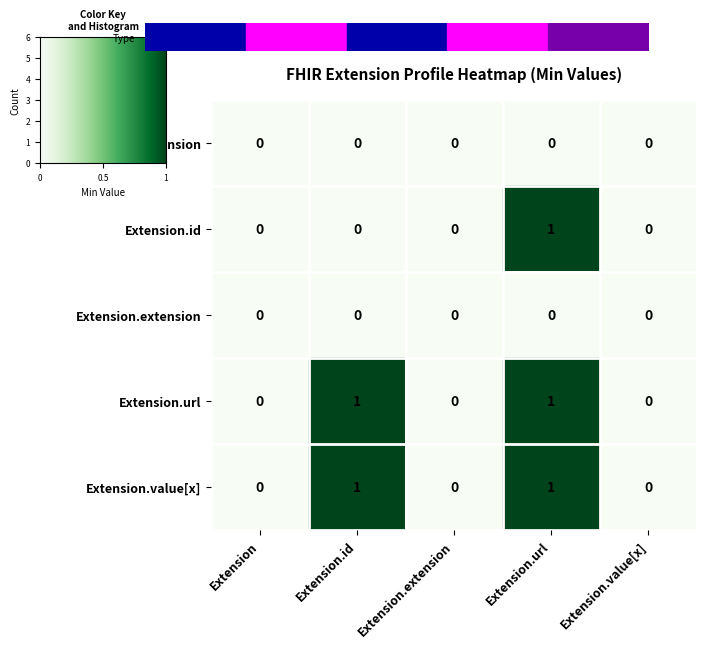

At which category is the sum across all series the highest?

Extension.url